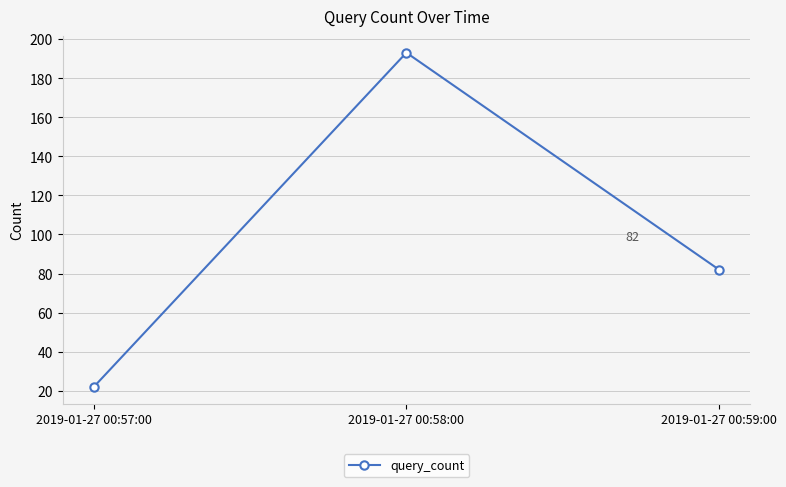

True or false: the data shows 193 at 2019-01-27 00:58:00.

True